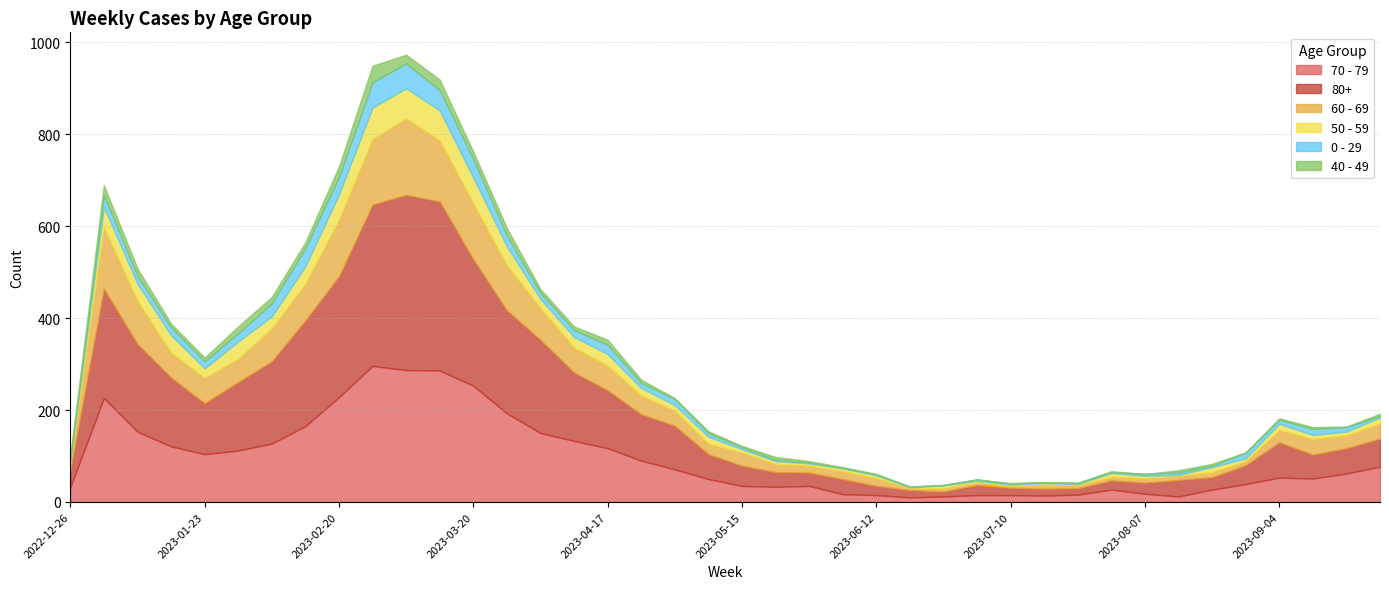

Which series changed the most between 2023-01-30 and 2023-05-22?

80+